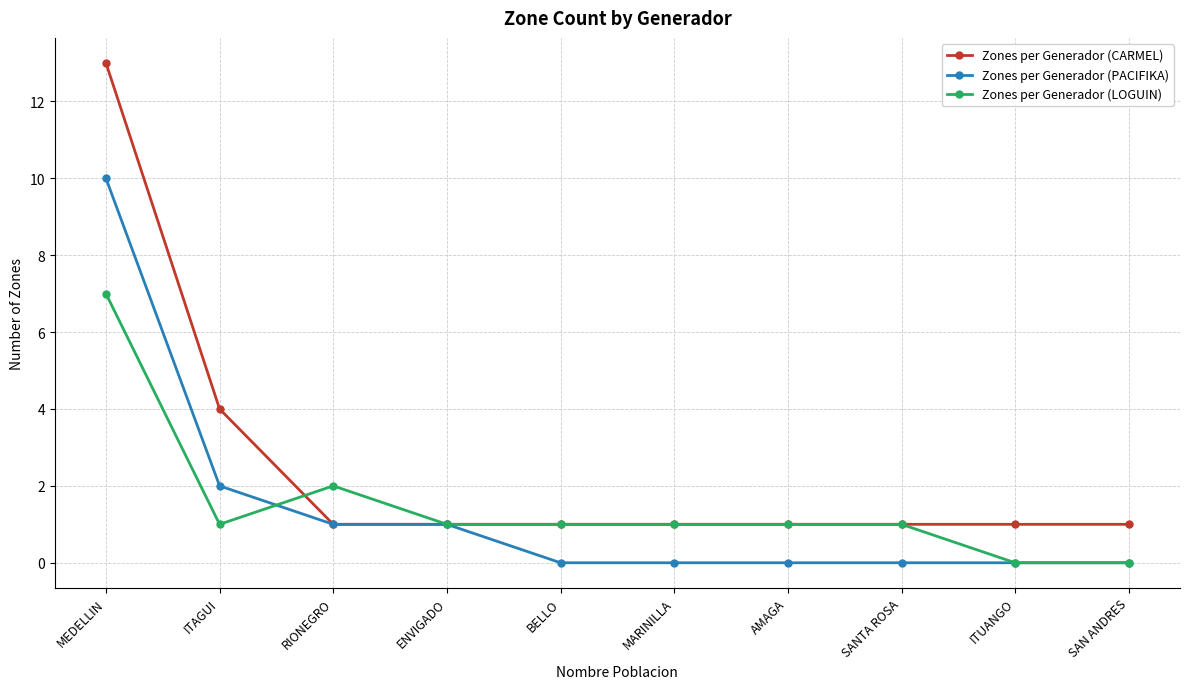

Between ITAGUI and SAN ANDRES, which series saw the biggest shift?

Zones per Generador (CARMEL)